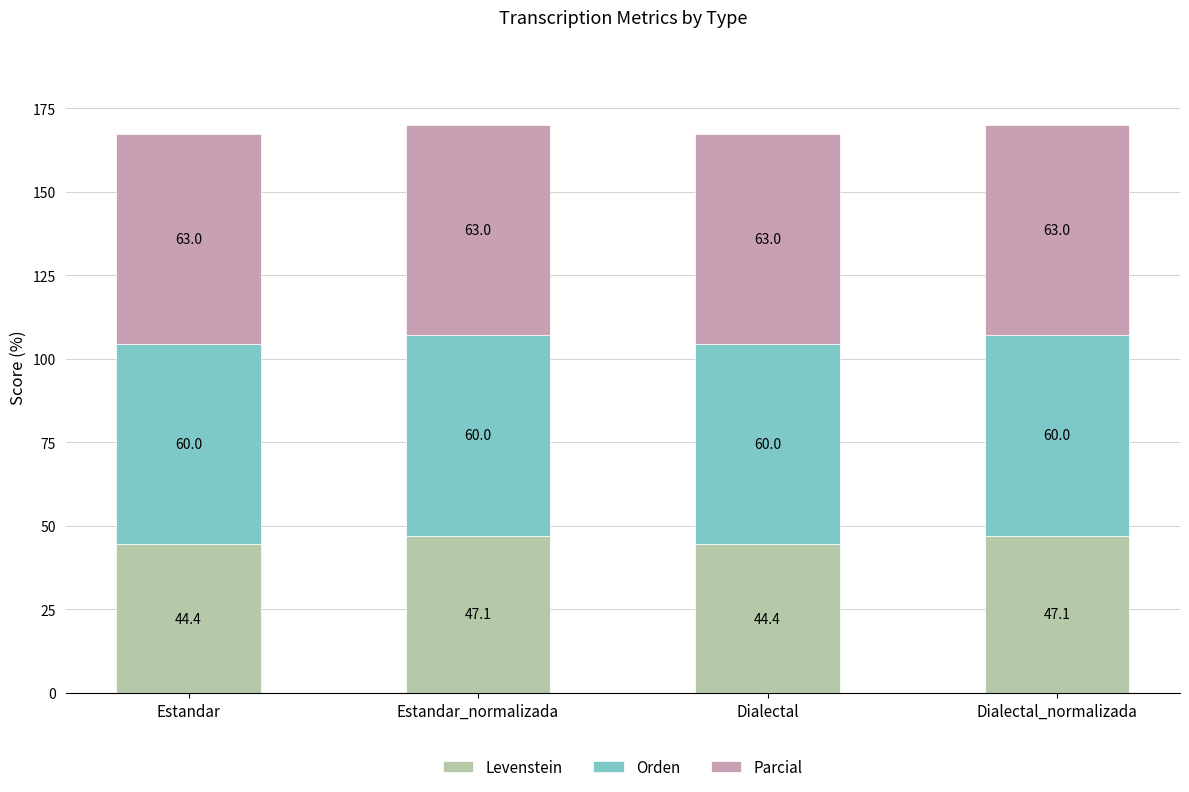

Is it true that Levenstein equals 69.9 at Dialectal?

False